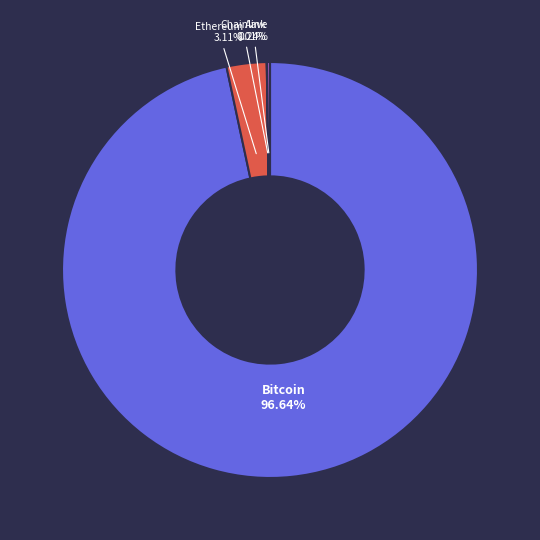

Which slice is the largest?

Bitcoin